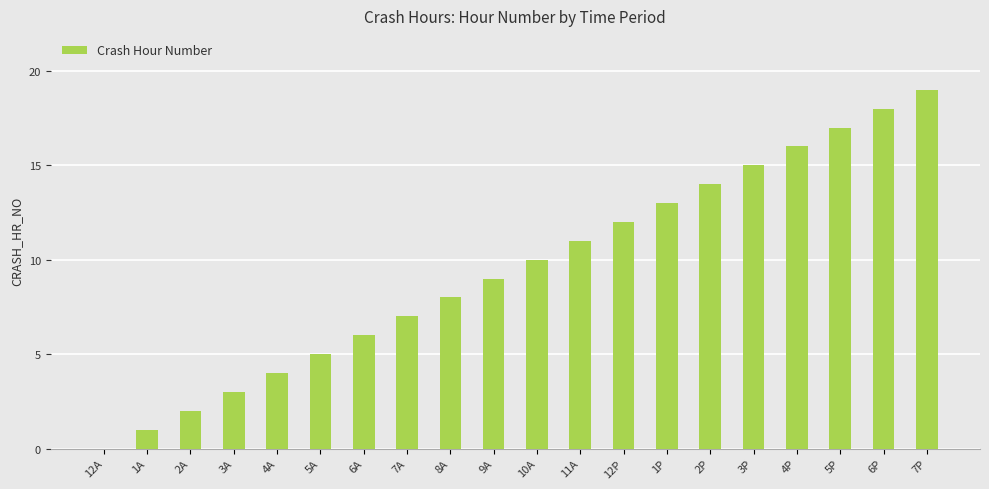

The value at 11A is 11. True or false?

True